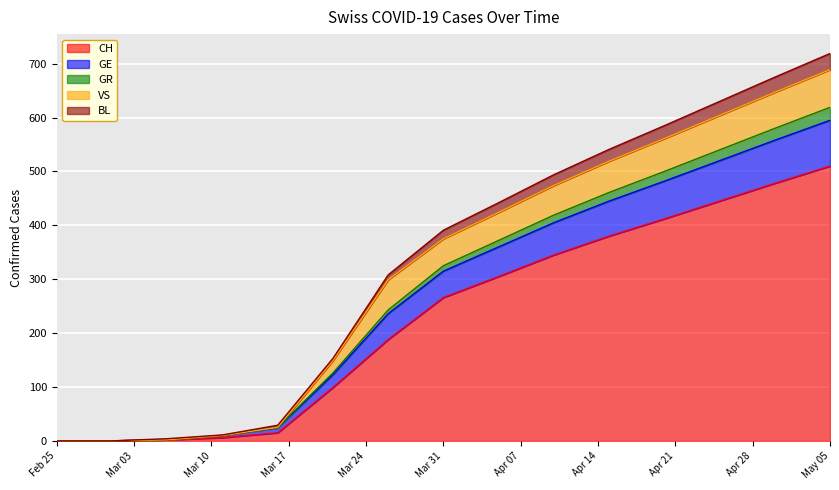

Which category has the highest value in the CH series?

May 05